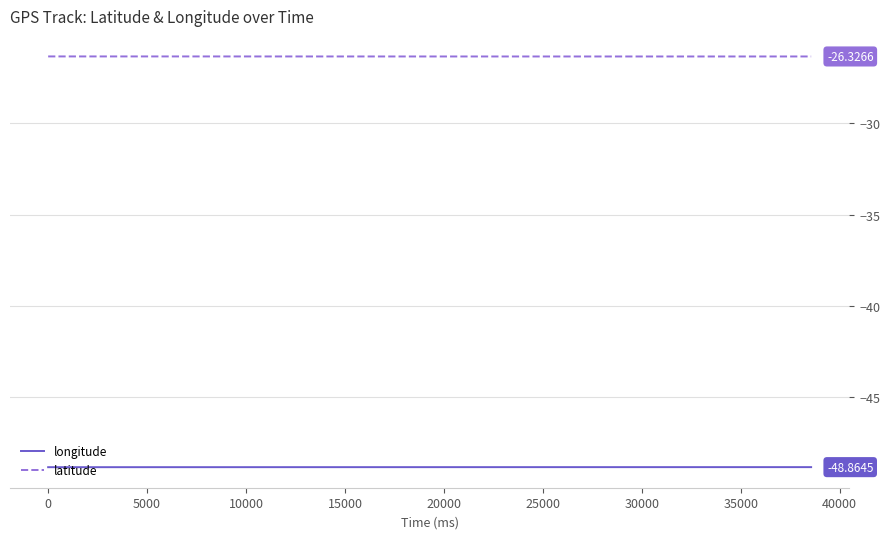

Which series has the largest total across all categories?

latitude